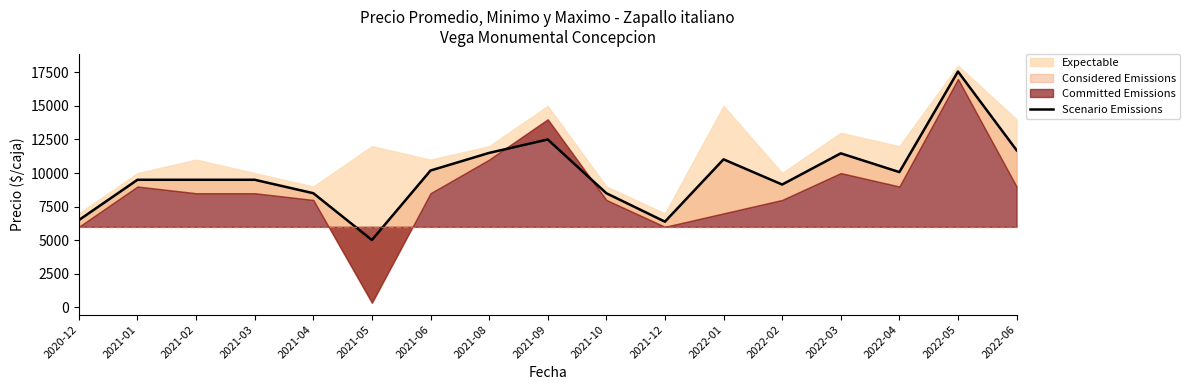

Which has a higher value, 2021-05 or 2021-01?

2021-01